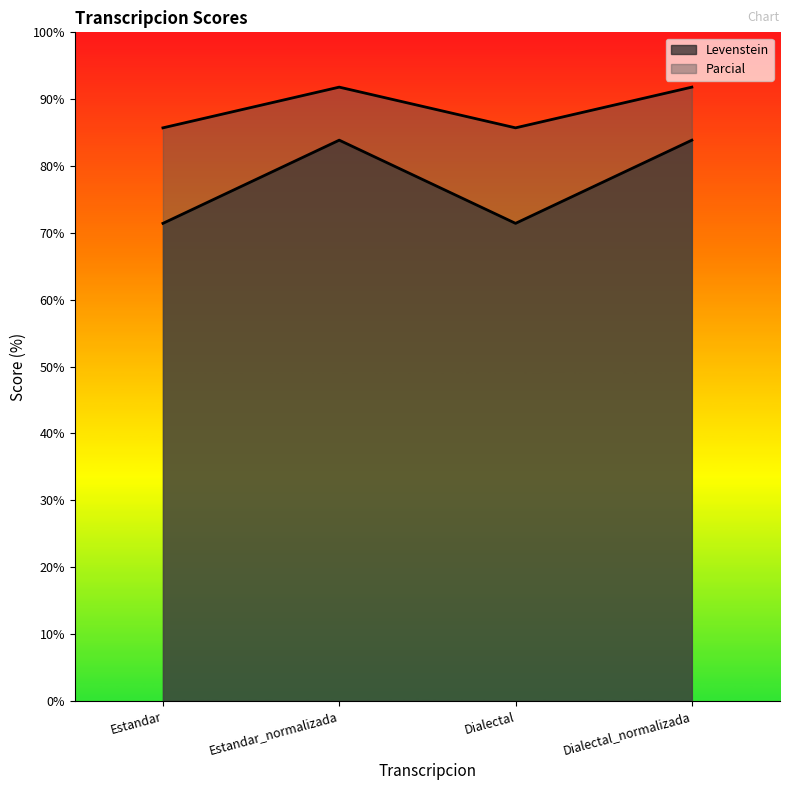

The value of Levenstein at Estandar is 40.6. True or false?

False